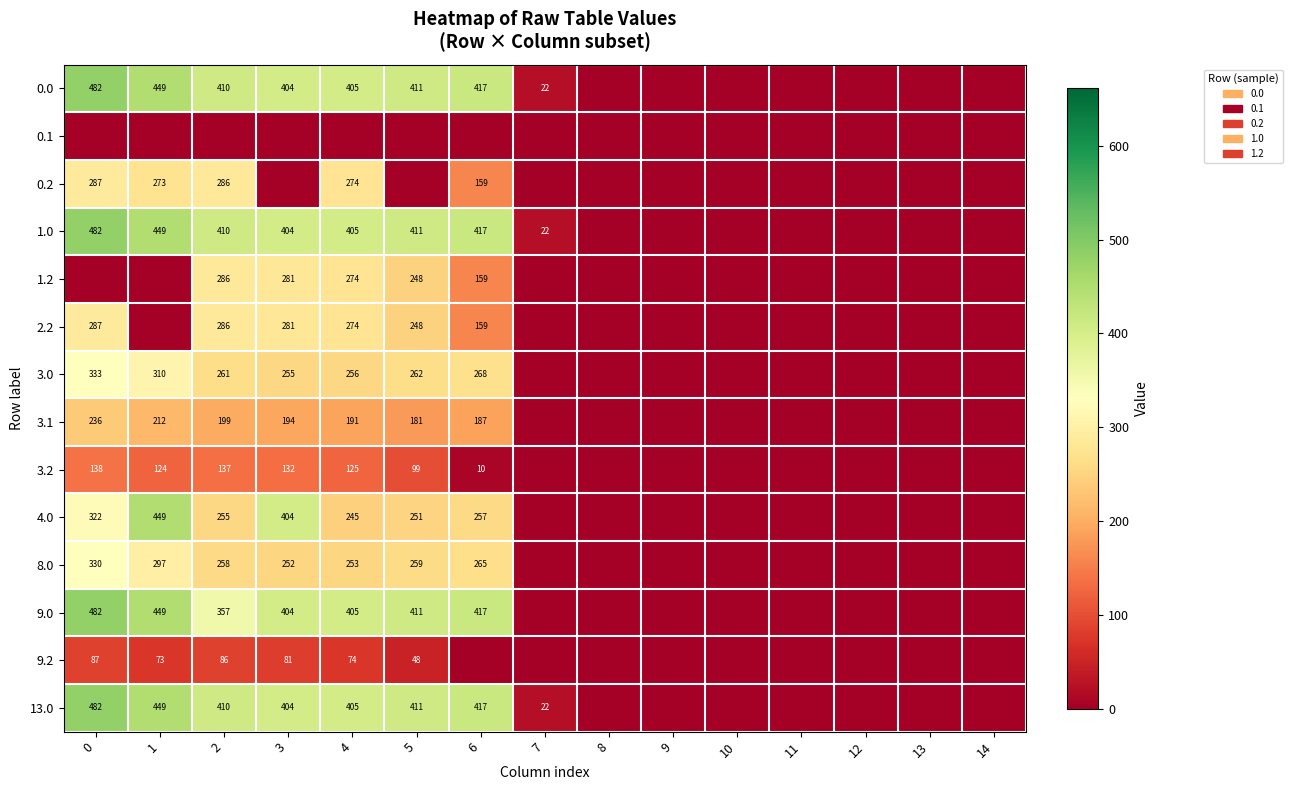

The value of 4.0 at 3 is 404. True or false?

True